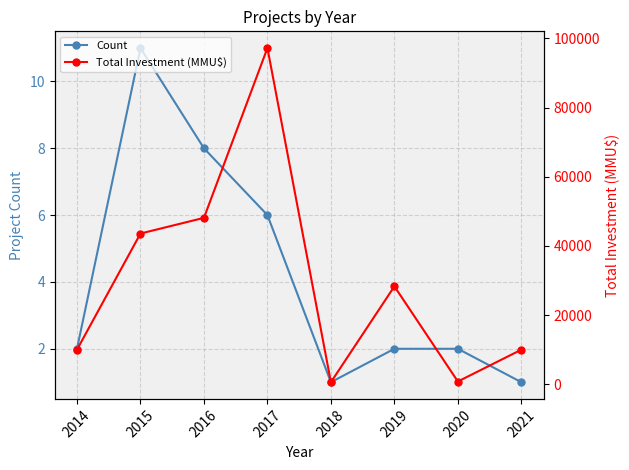

Reading left to right, transcribe all the data shown in this chart.

Count: 2	11	8	6	1	2	2	1
Total Investment (MMU$): 10000	43581	48116	97211	600	28316	800	10000